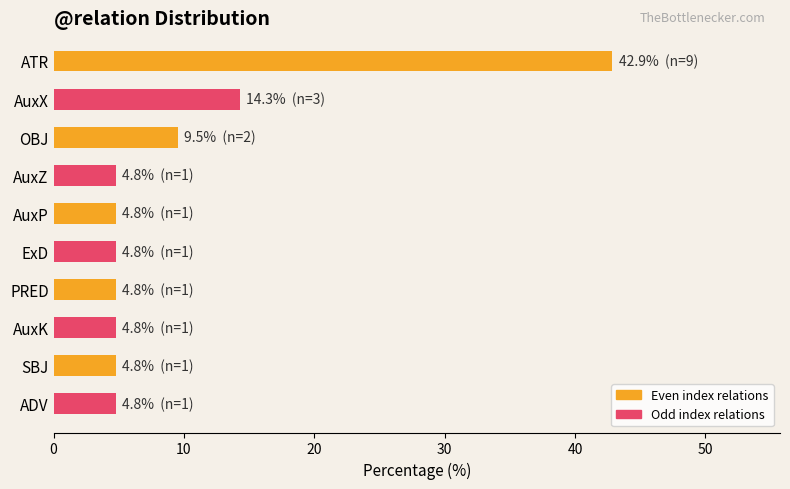

How many series are shown in this chart?

1